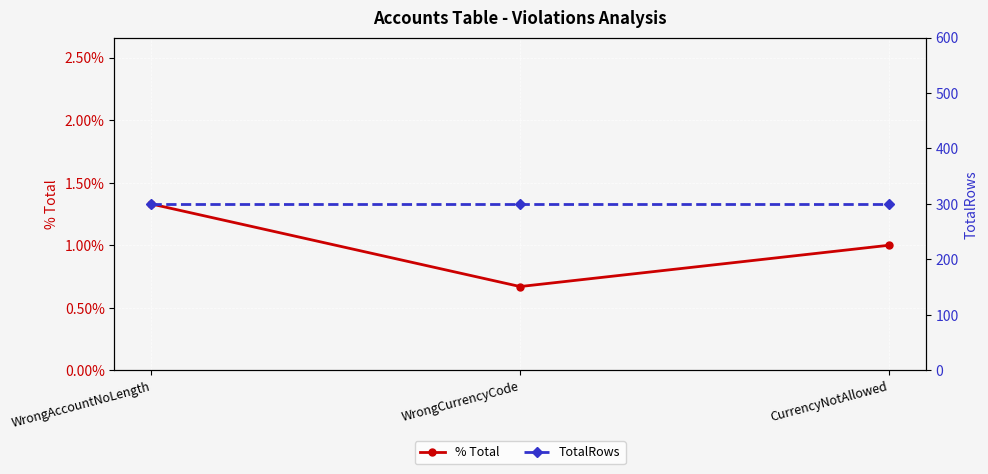

Which series has the largest range (max minus min)?

% Total